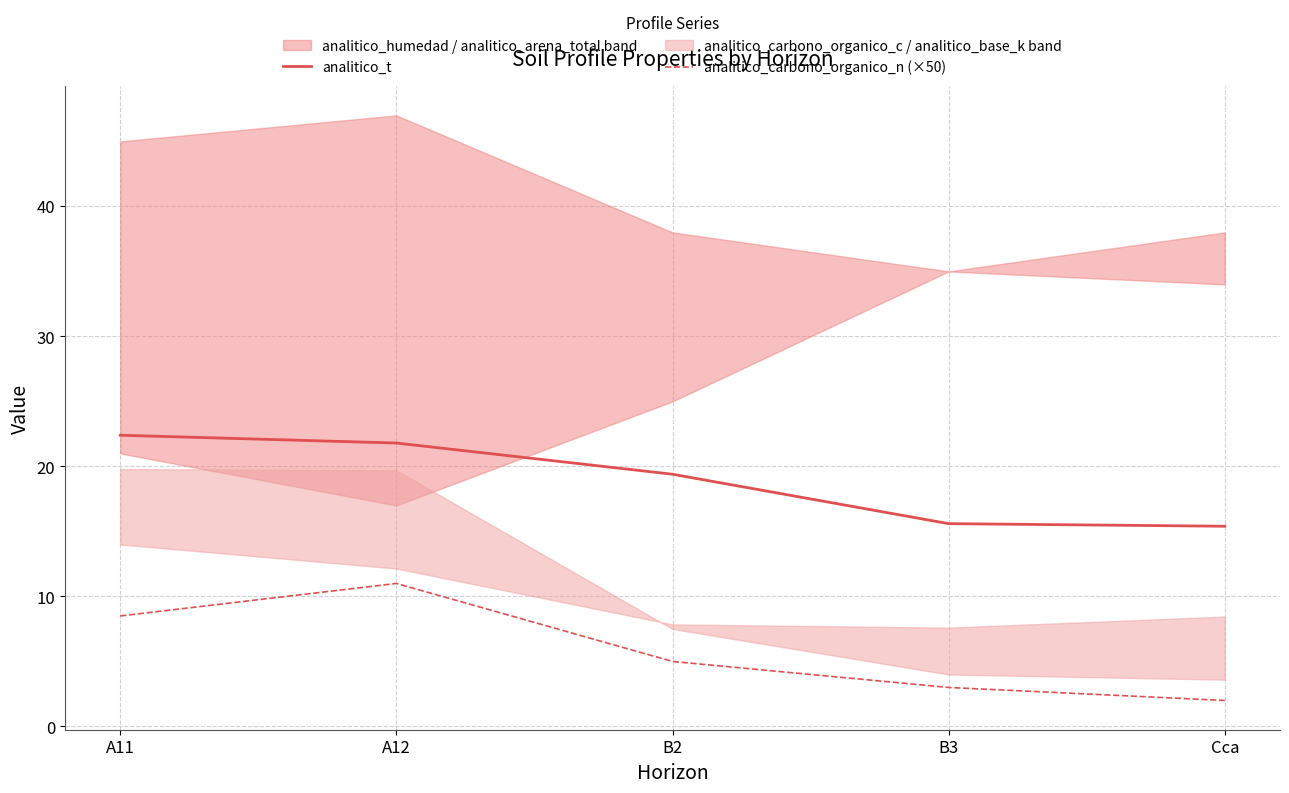

True or false: analitico_carbono_organico_n (×50) and analitico_t intersect in this chart.

False